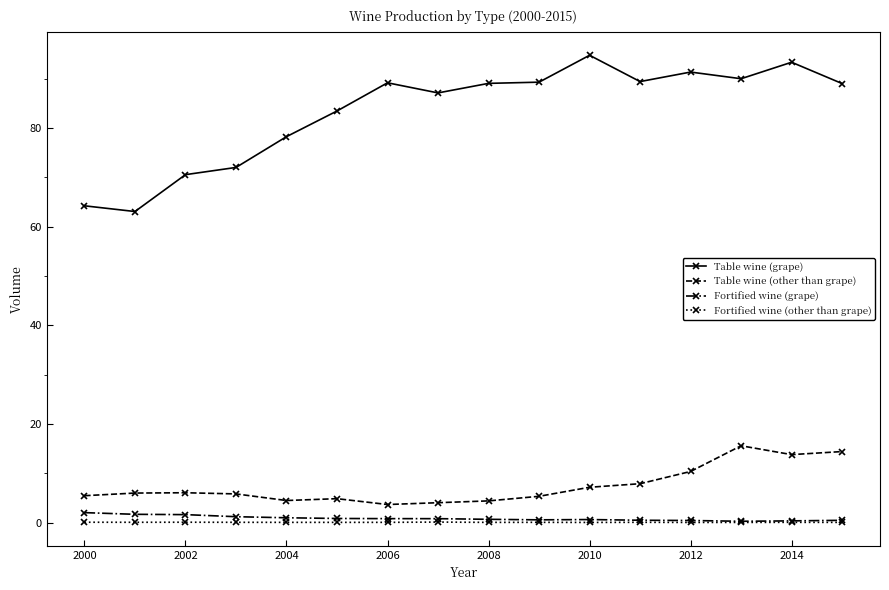

What is the smallest value displayed?

0.1